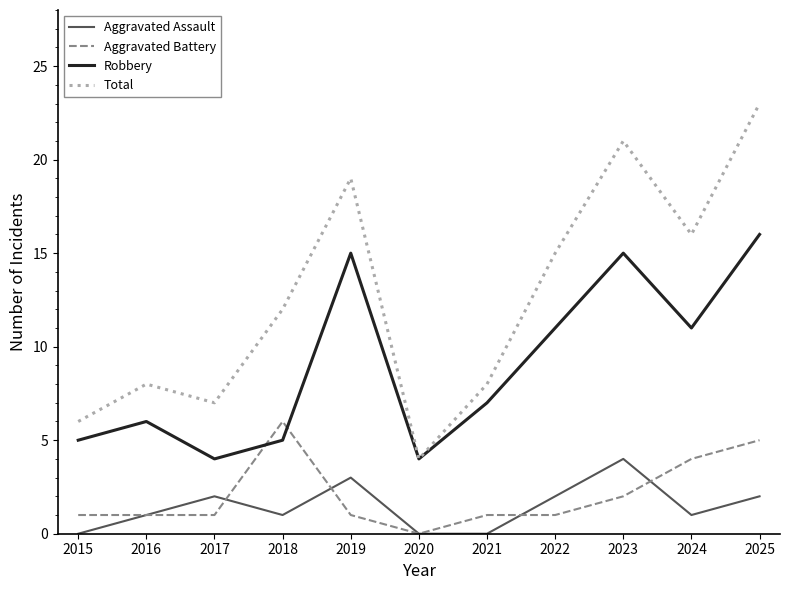

What are all the series names shown in the legend?

Aggravated Assault, Aggravated Battery, Robbery, Total